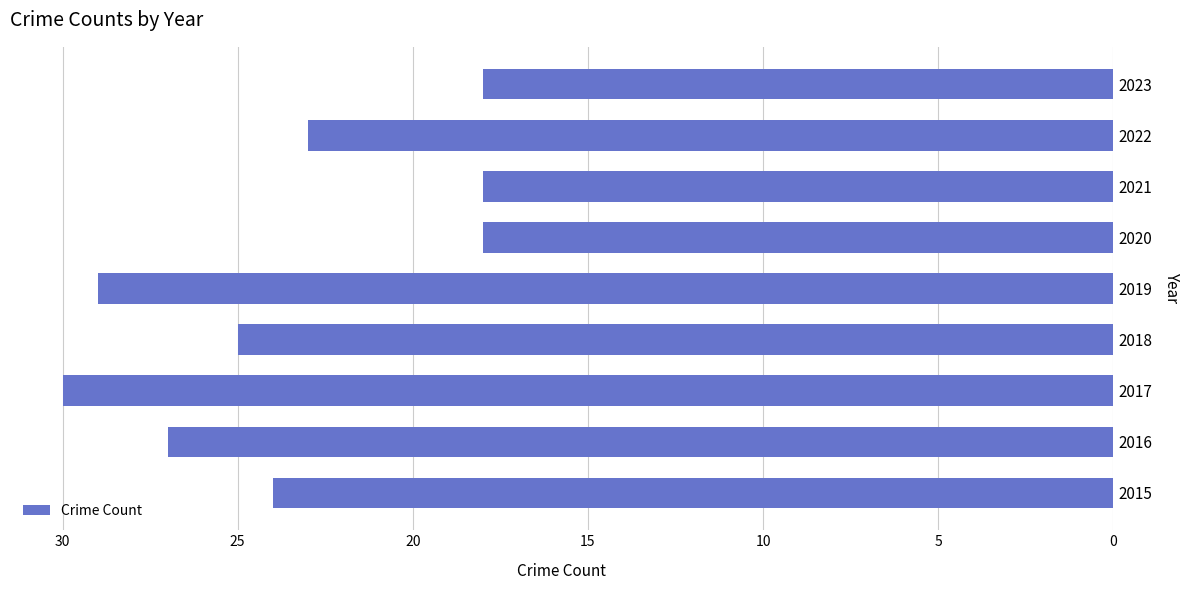

What is the difference between the maximum and minimum values?

12